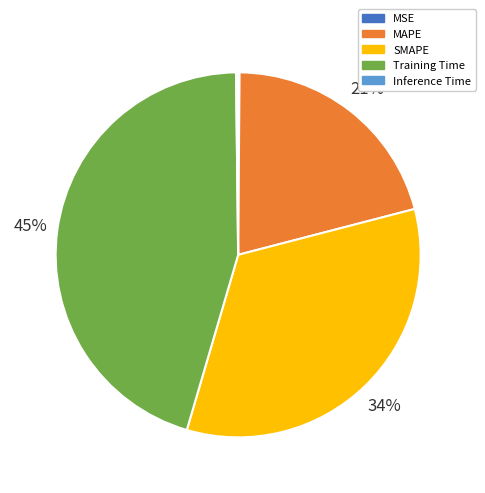

Approximately how many times larger is the value at Training Time compared to SMAPE?

1.3